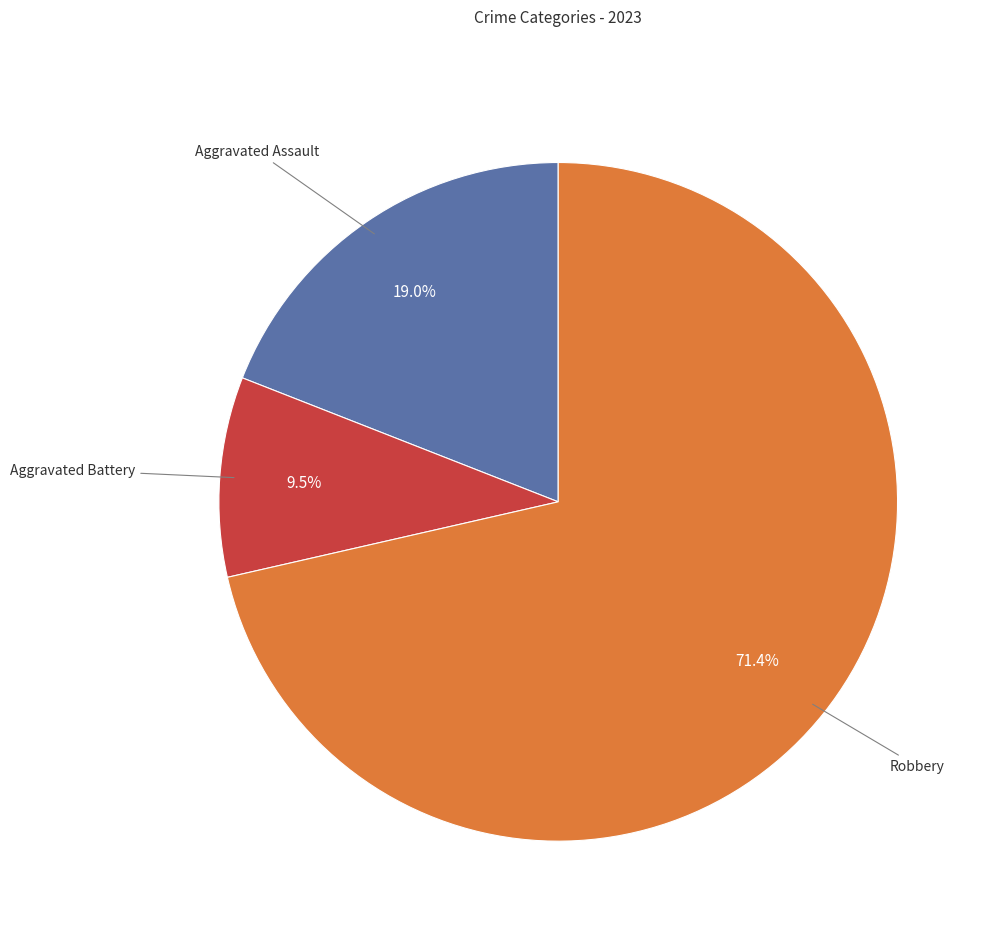

How many segments does this pie chart have?

3